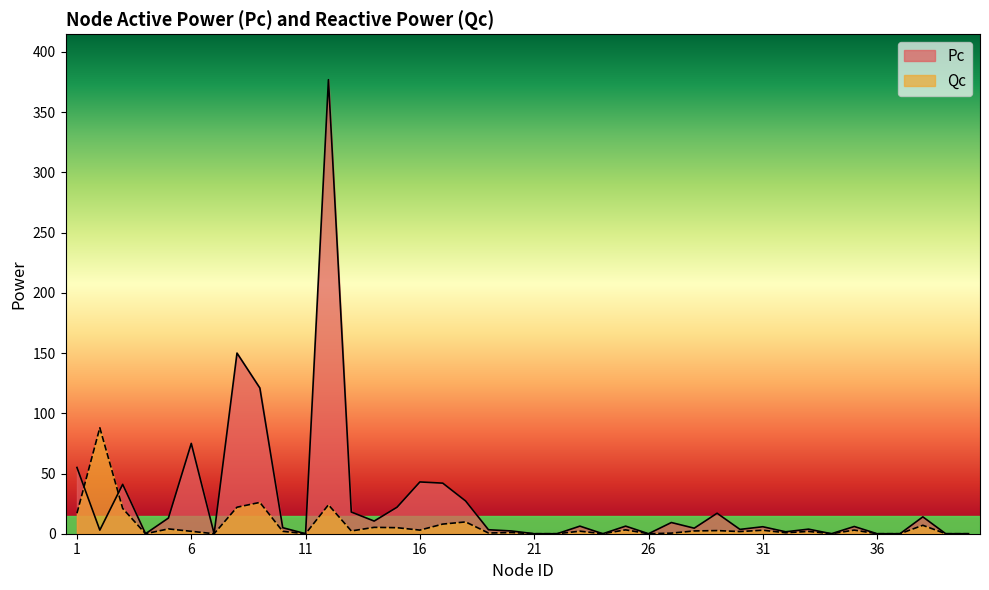

What is the difference between the highest and lowest values at 32?

0.8